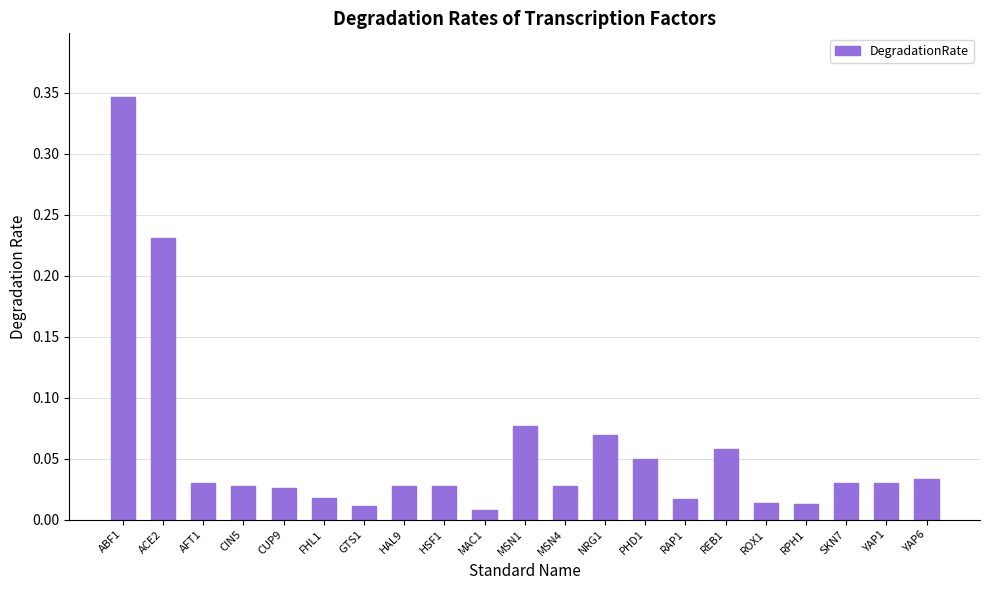

What is the sum of all values?

1.2